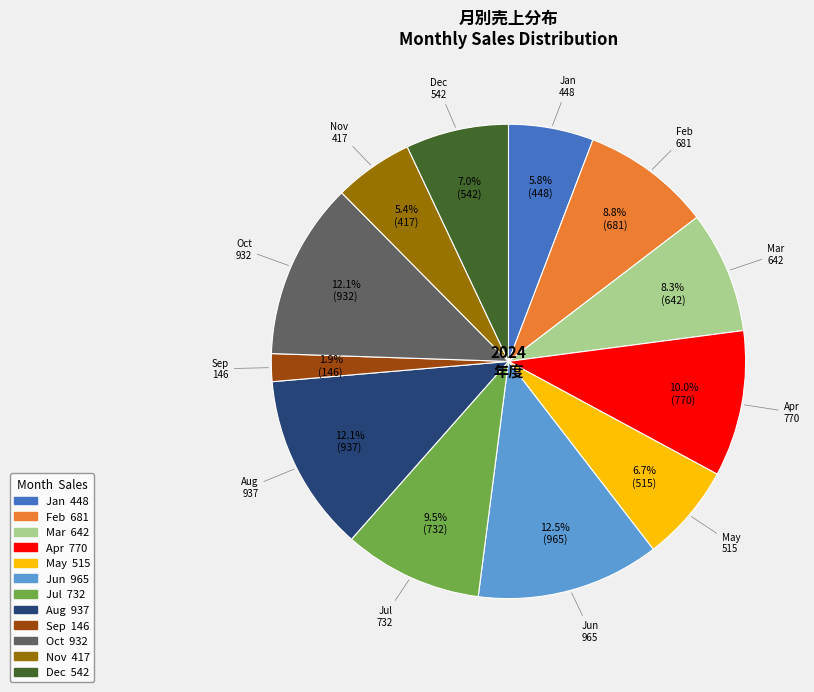

The Mar slice represents 8% of the pie. True or false?

True